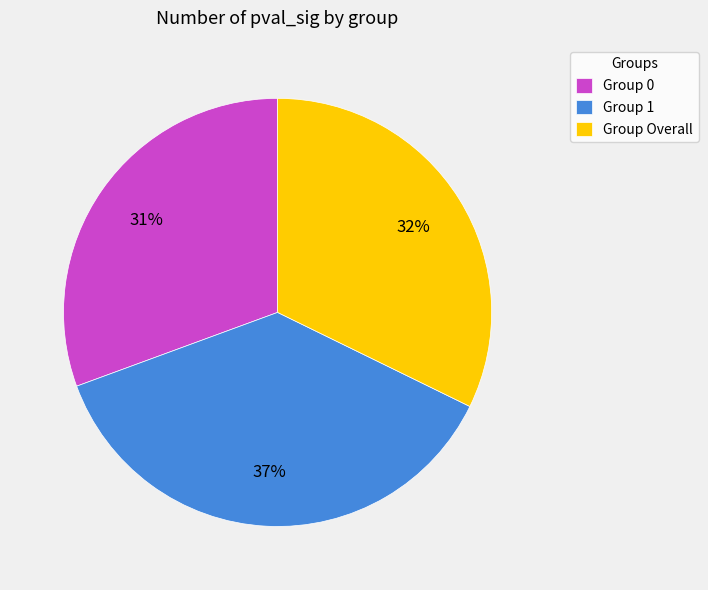

True or false: Group 1 accounts for 37% of the total.

True